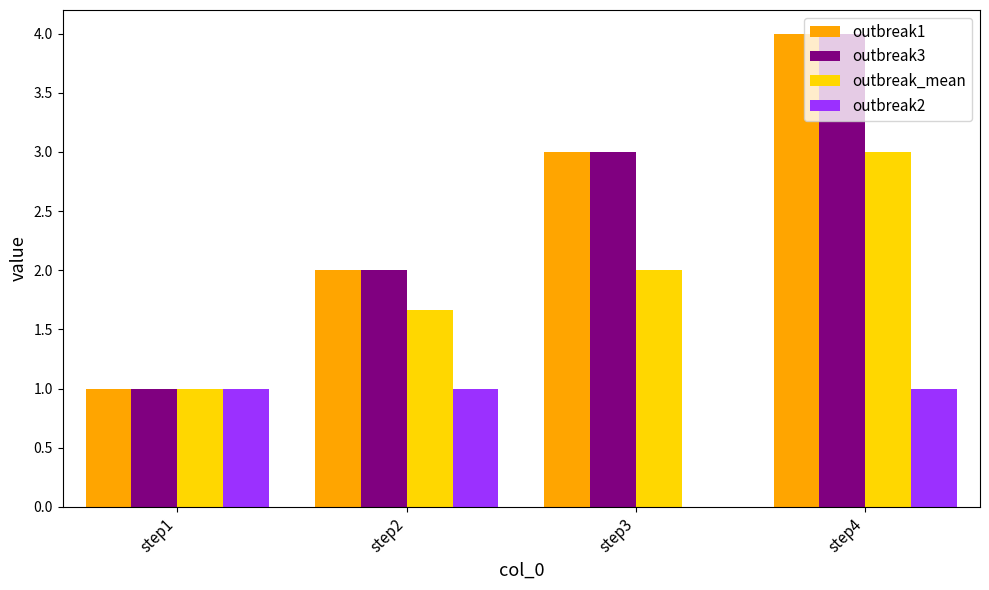

Reading right to left, what are all the values shown in this chart?

outbreak1: step4=4.0	step3=3.0	step2=2.0	step1=1.0
outbreak3: step4=4.0	step3=3.0	step2=2.0	step1=1.0
outbreak_mean: step4=3.0	step3=2.0	step2=1.7	step1=1.0
outbreak2: step4=1.0	step3=0.0	step2=1.0	step1=1.0